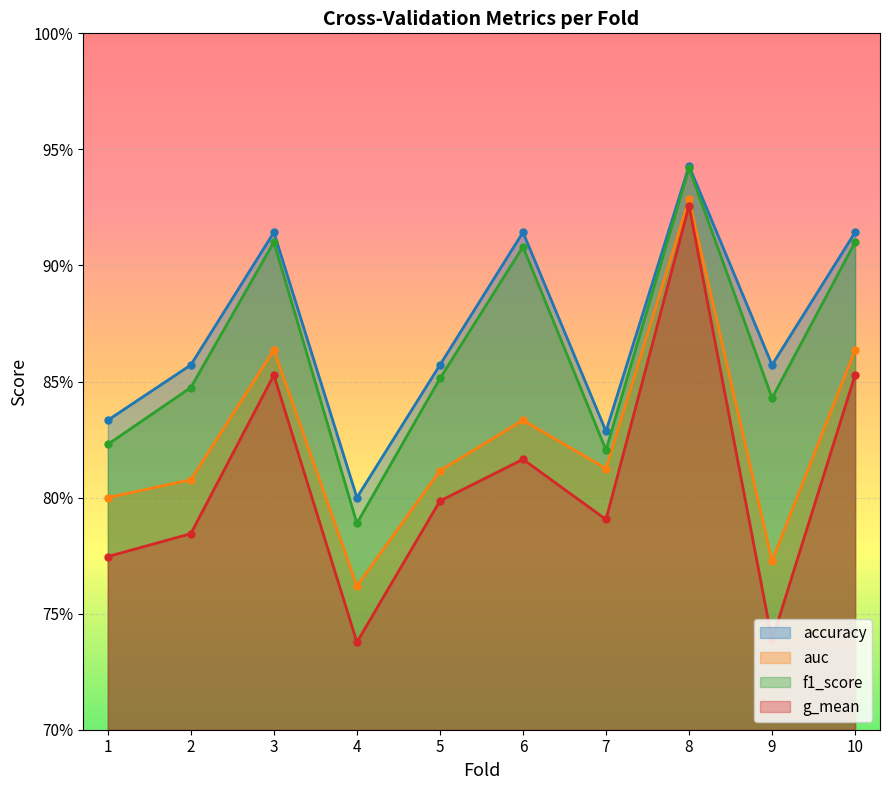

What are all the series names shown in the legend?

accuracy, auc, f1_score, g_mean